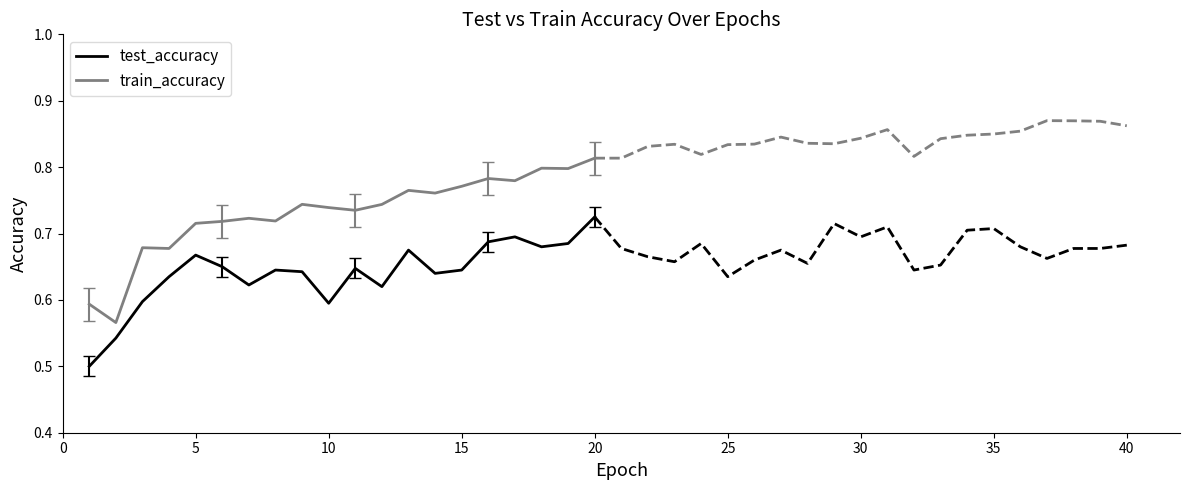

True or false: train_accuracy and test_accuracy cross at least once.

False